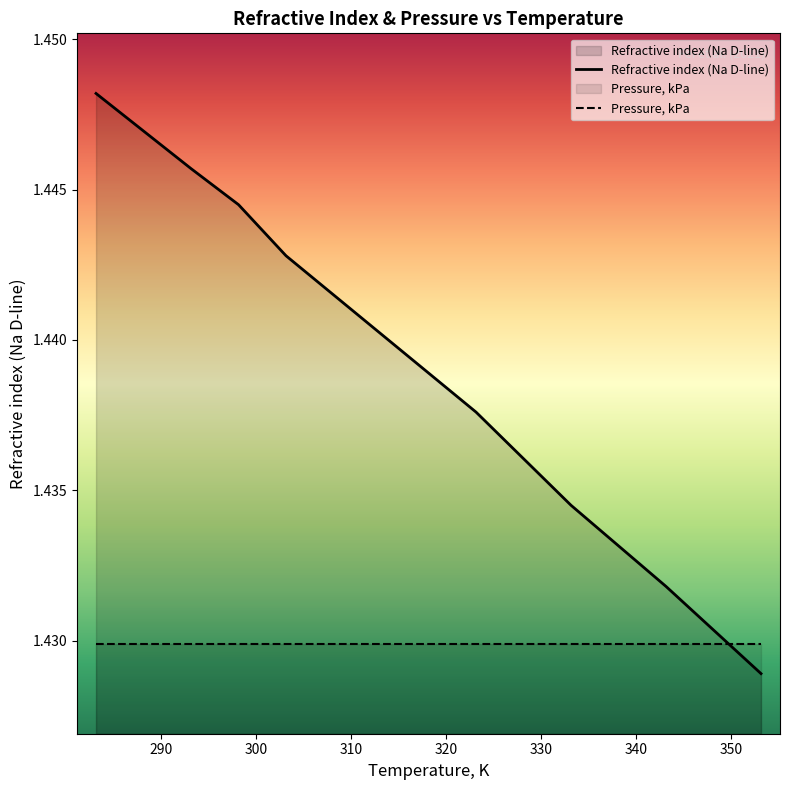

What is the value of the 6th point from the left?

1.4